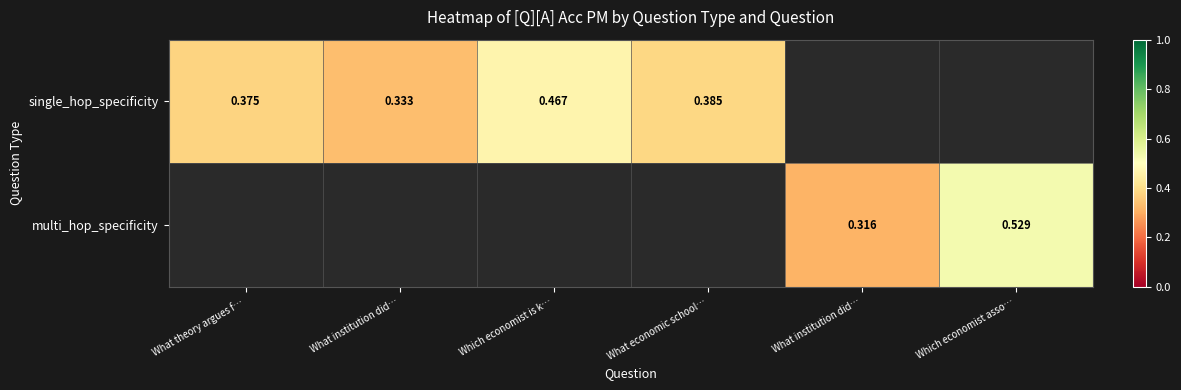

Which category has the lowest value in the single_hop_specificity series?

What institution did…